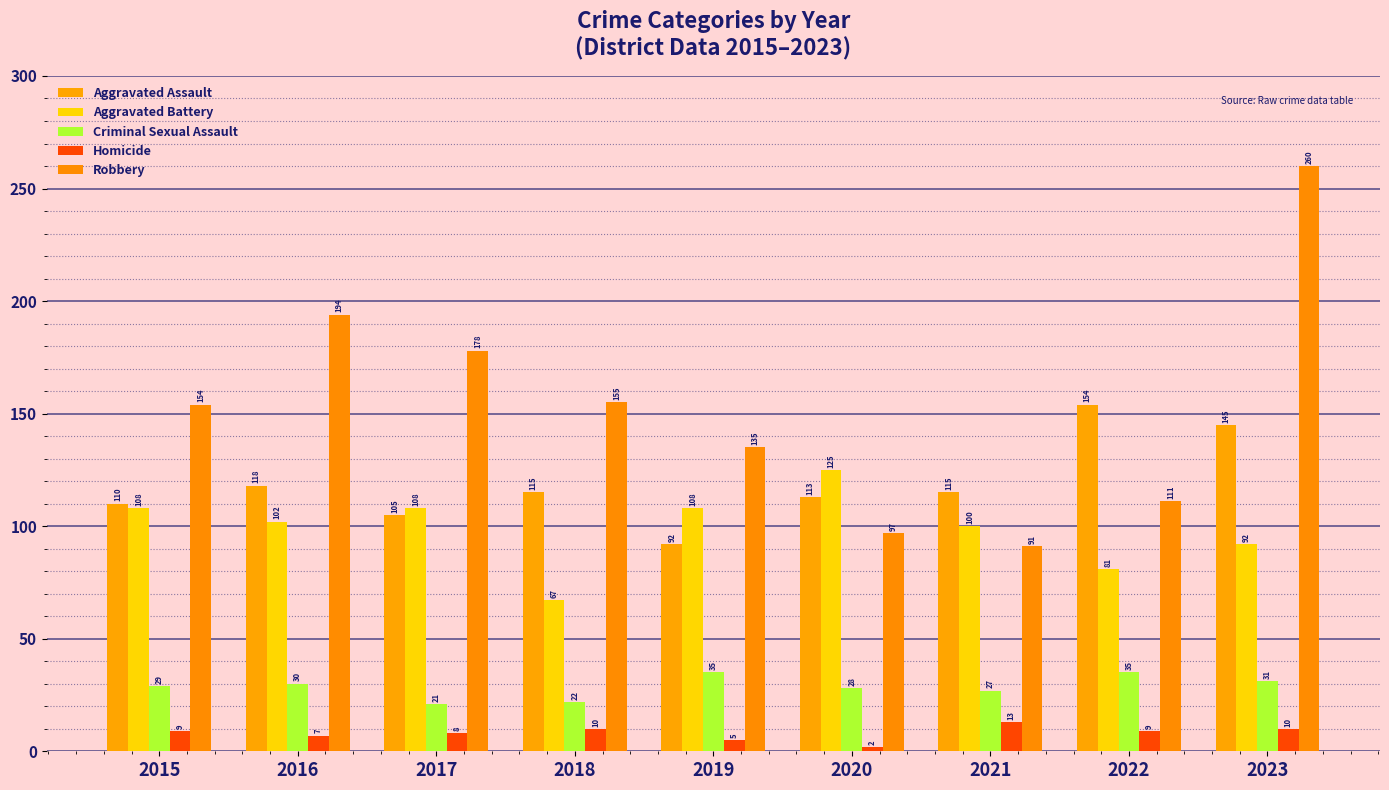

How many data points does each series have?

9